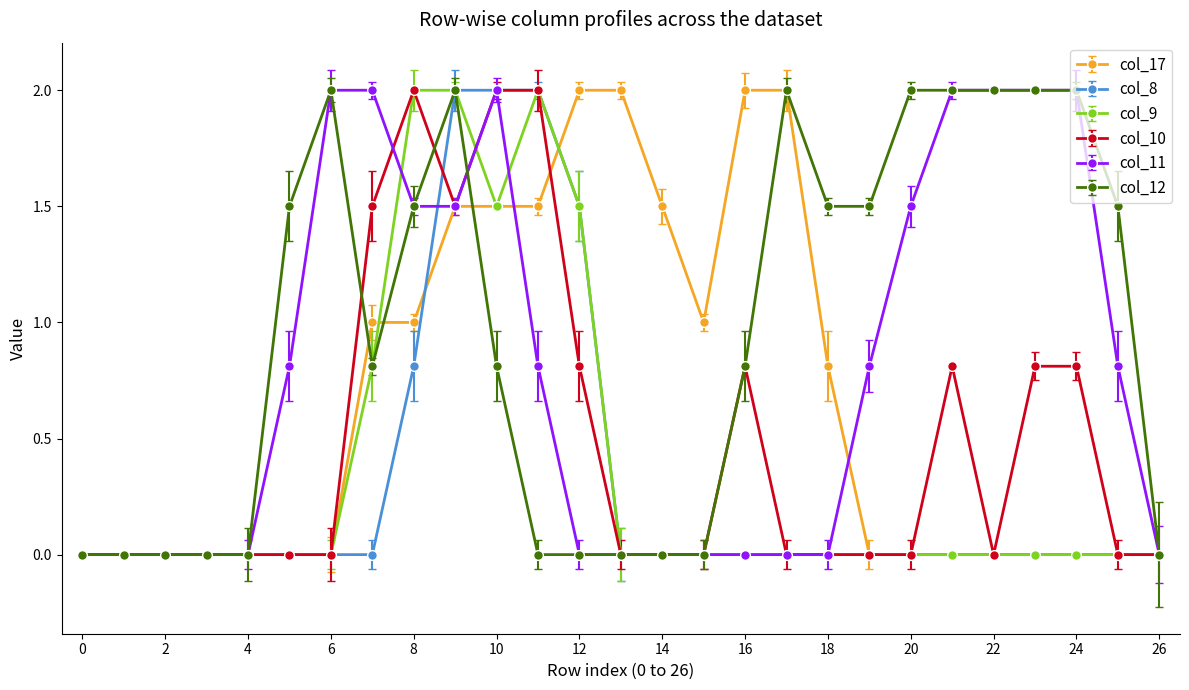

What is the maximum value shown in the chart?

2.0